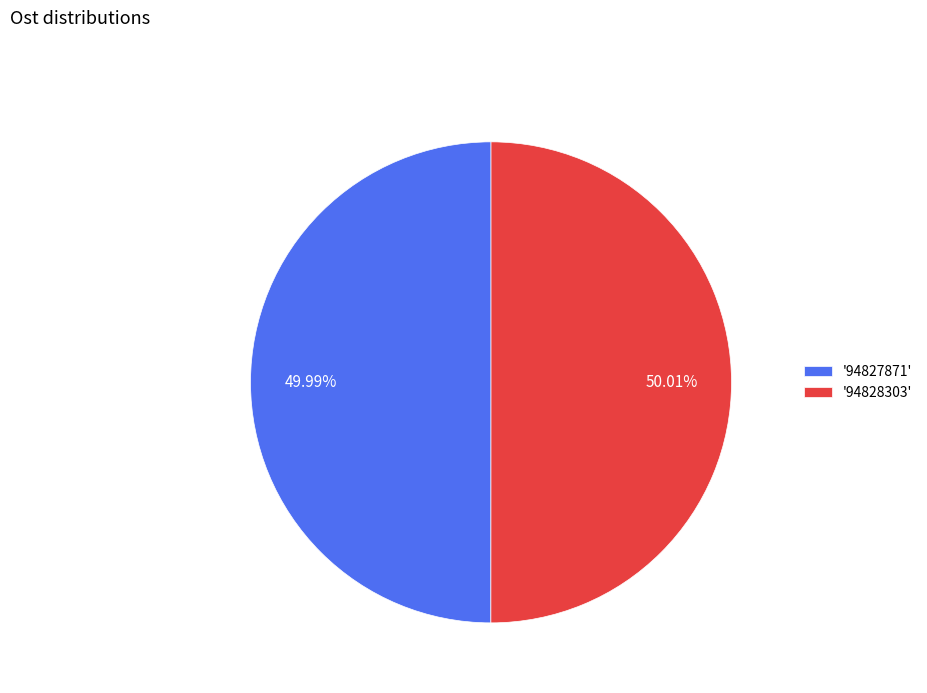

Approximately how many times larger is the value at '94827871' compared to '94828303'?

1.0